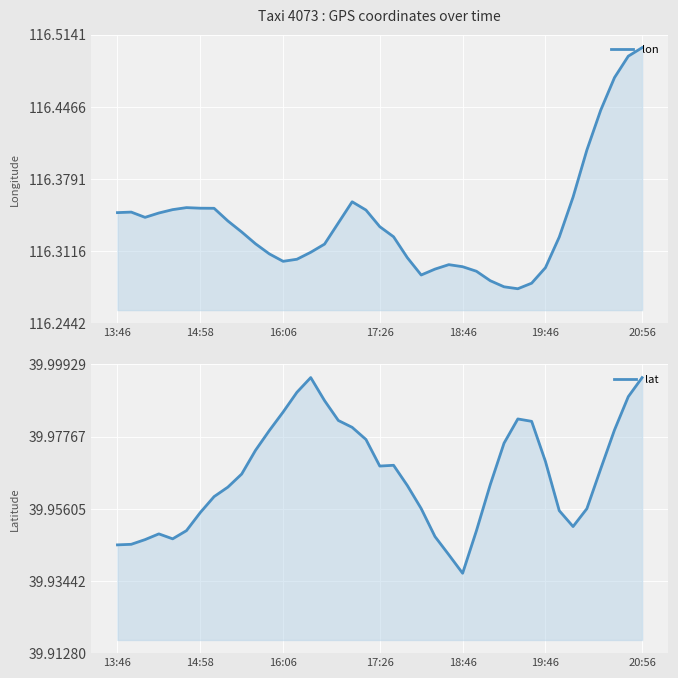

Is the value of lat at 7 greater than the value of lon at 12?

No